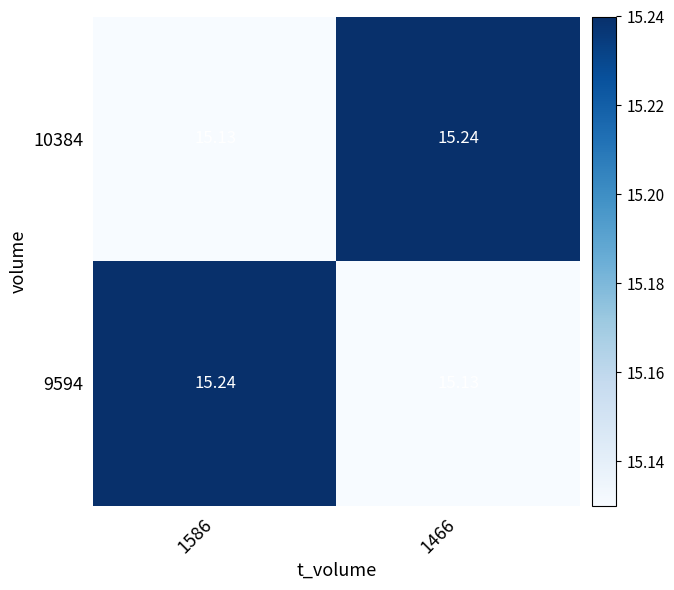

Reading left to right, extract all data points from this chart.

10384: 1586=15.1	1466=15.2
9594: 1586=15.2	1466=15.1